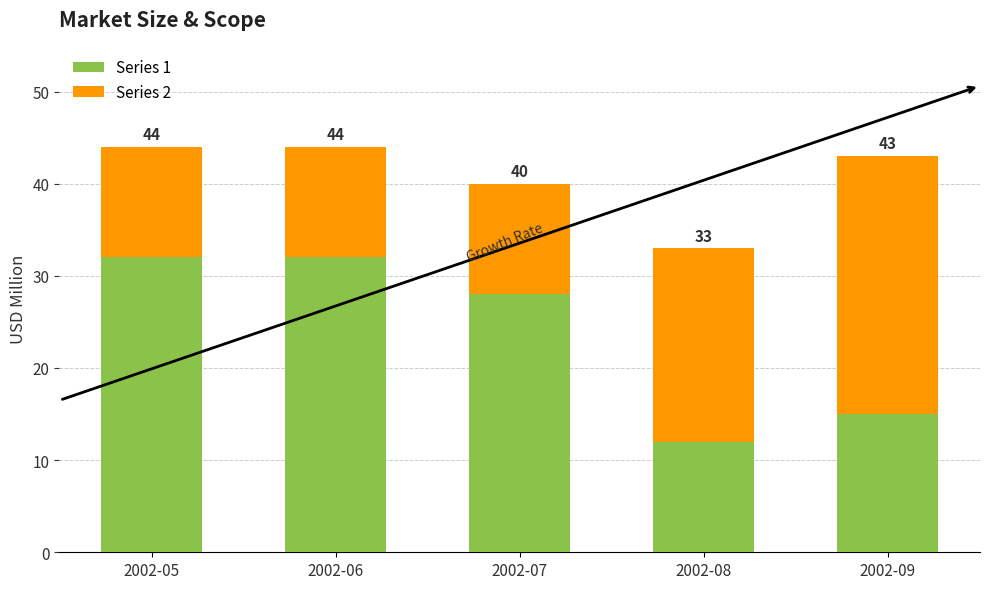

Are the bars horizontal?

No